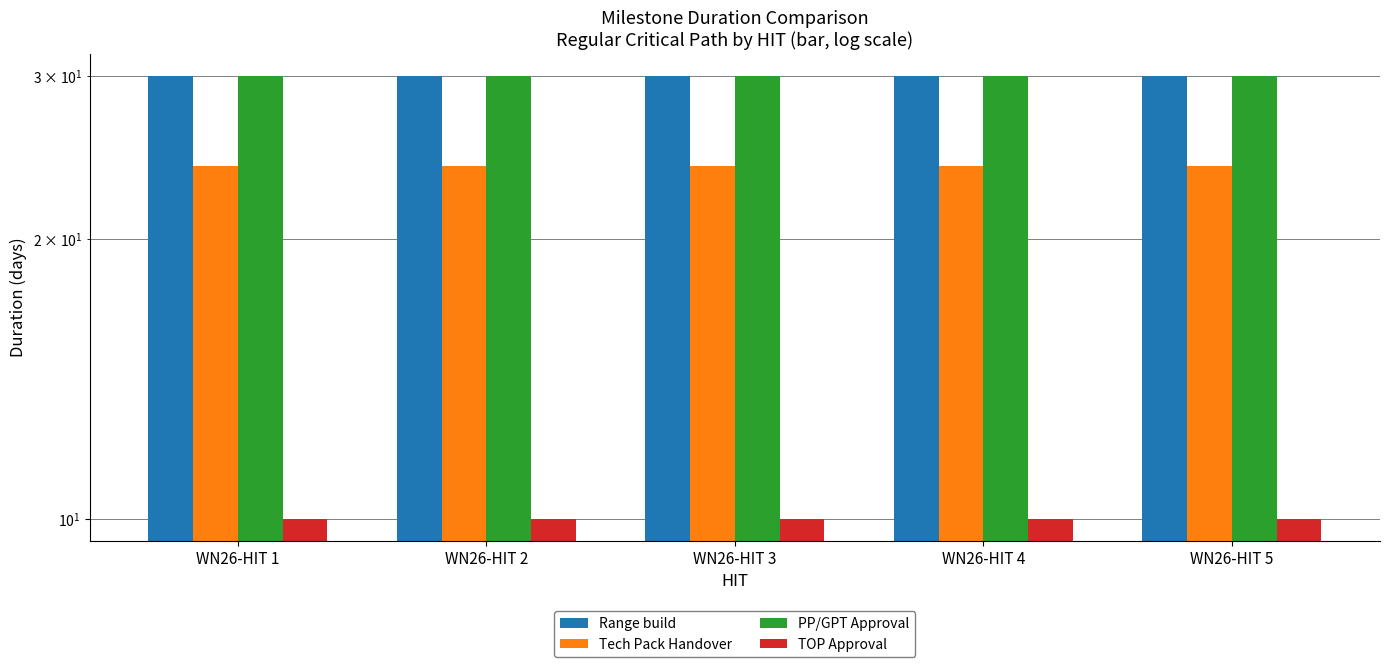

Rank the series at WN26-HIT 3 from lowest to highest value.

TOP Approval, Tech Pack Handover, Range build, PP/GPT Approval